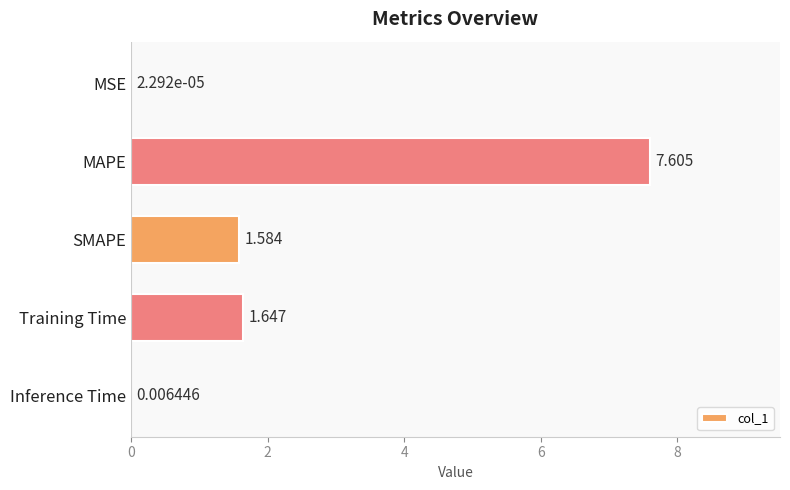

Where is the data nearest to the value 3?

Training Time